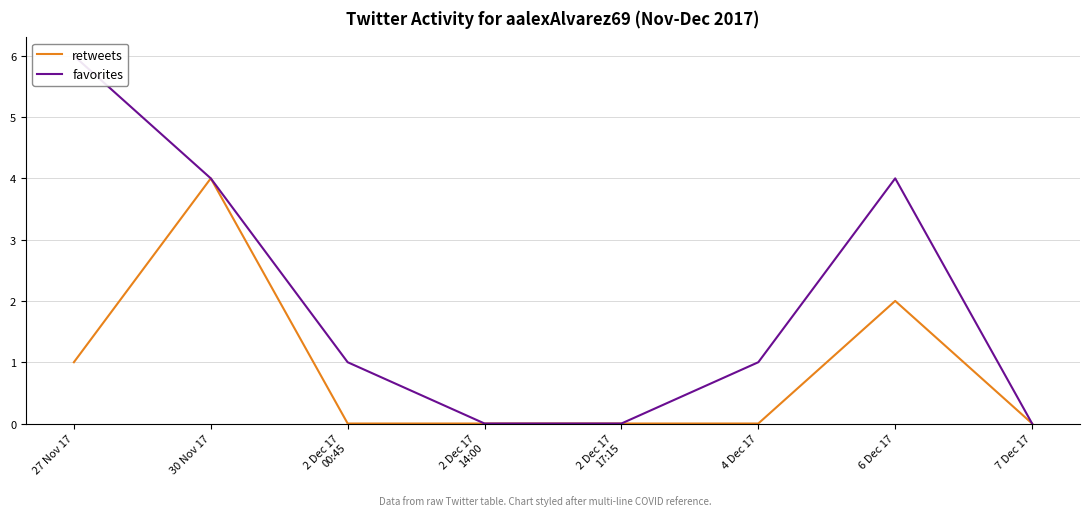

Which category has the highest value in the favorites series?

27 Nov 17